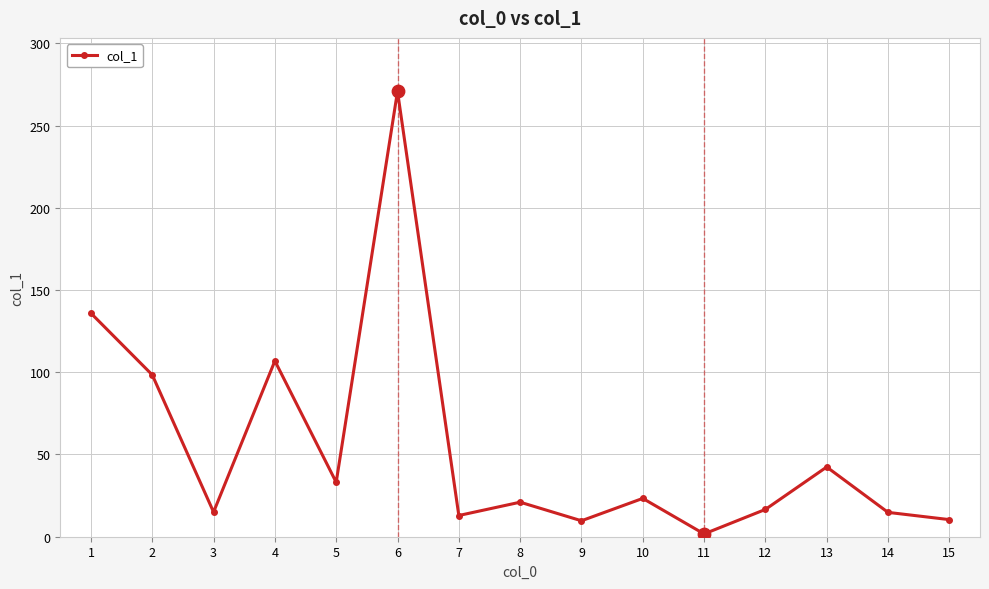

What is the change in value from 10 to 11?

-21.6